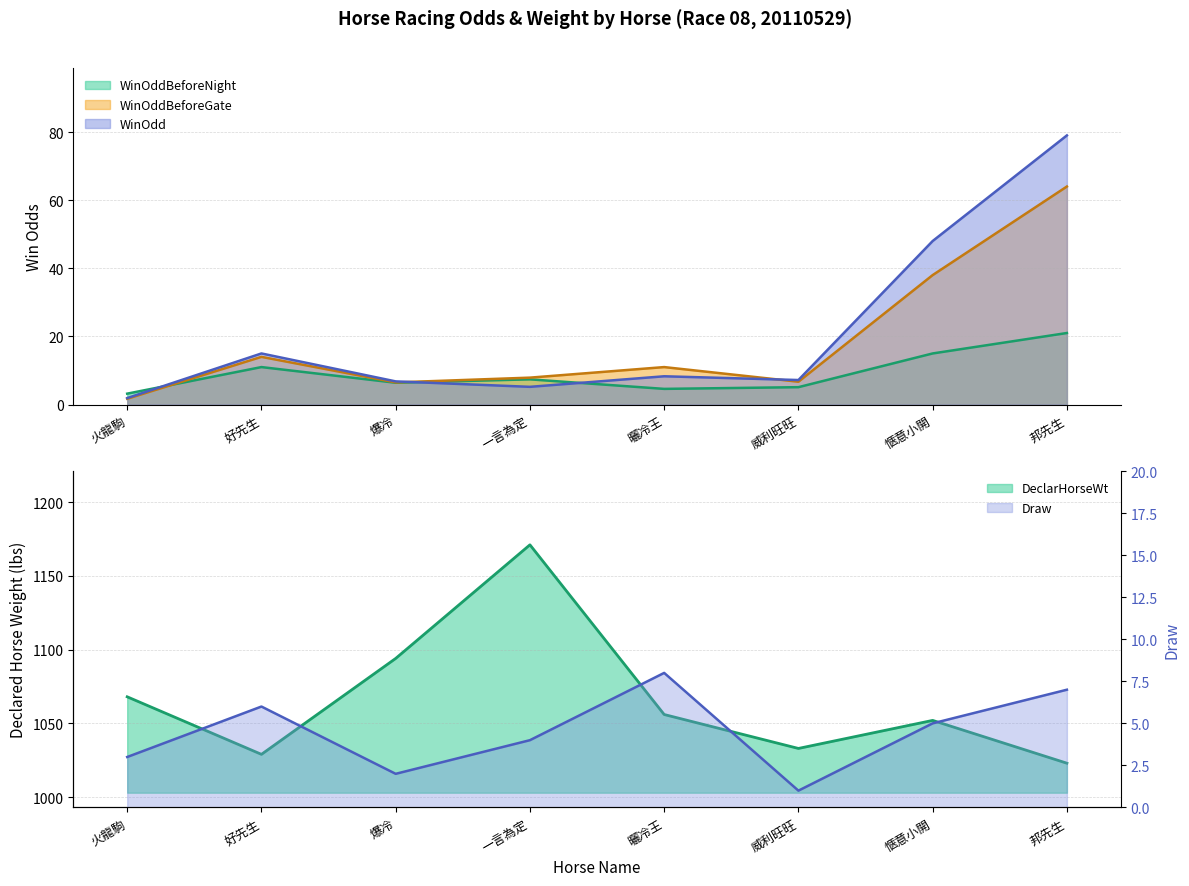

At how many categories does at least one series exceed 193?

8